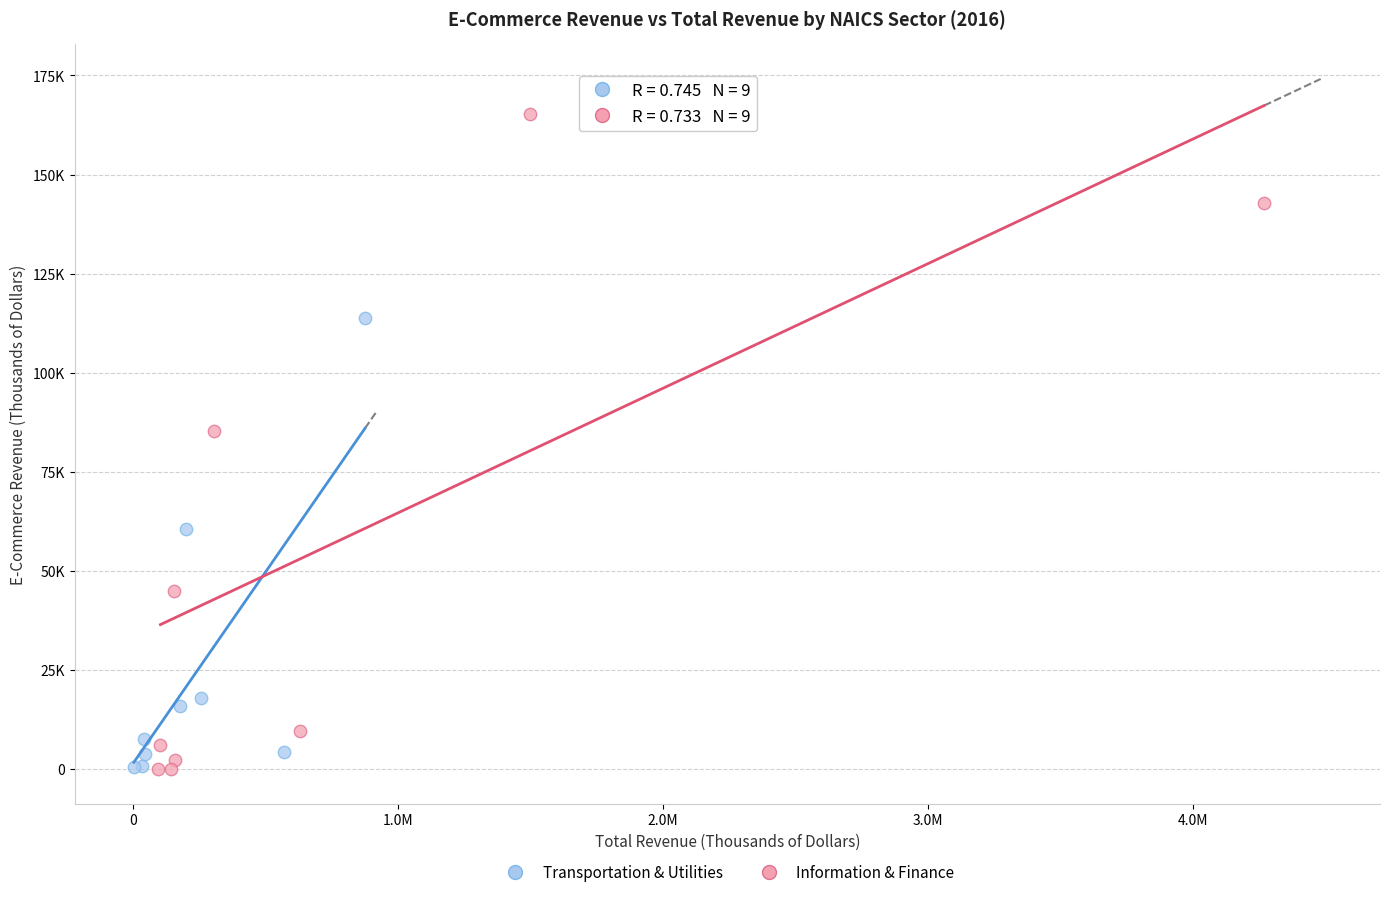

What are all the series names shown in the legend?

Transportation & Utilities, Information & Finance